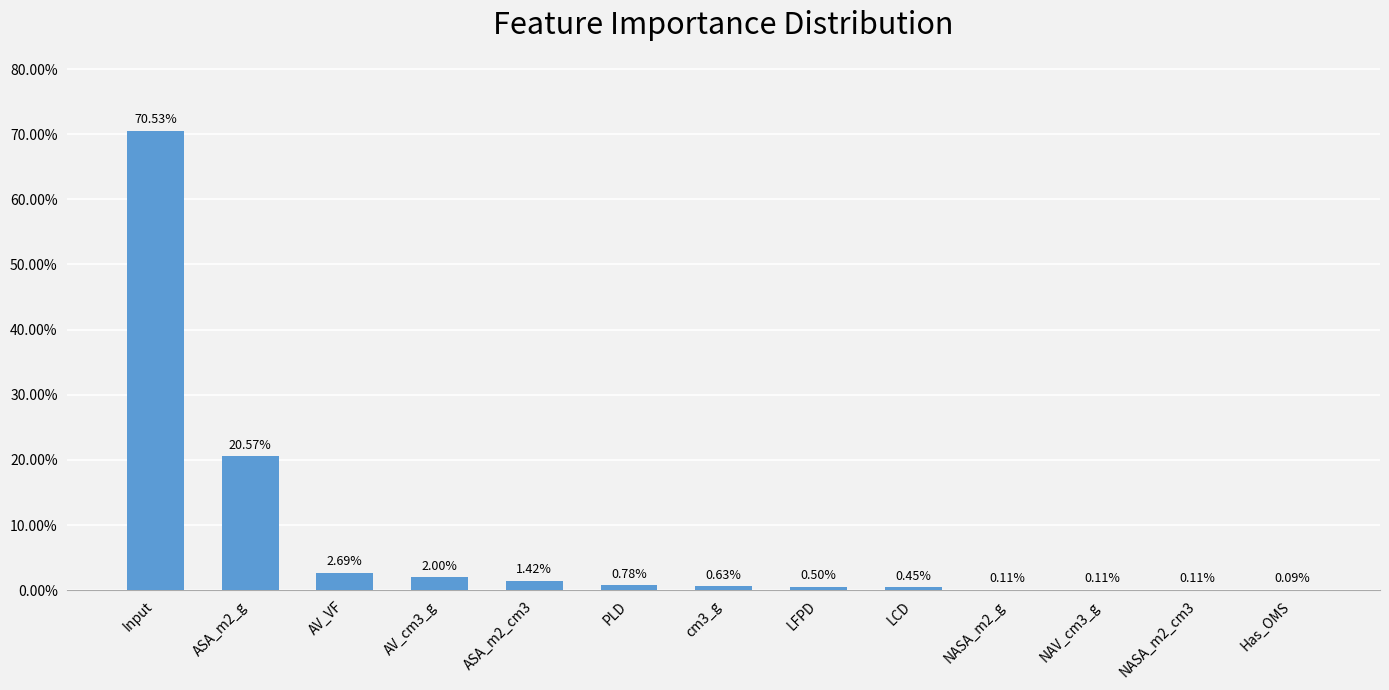

Reading right to left, transcribe all the data shown in this chart.

0.0	0.0	0.0	0.0	0.0	0.0	0.0	0.0	0.0	0.0	0.0	0.2	0.7